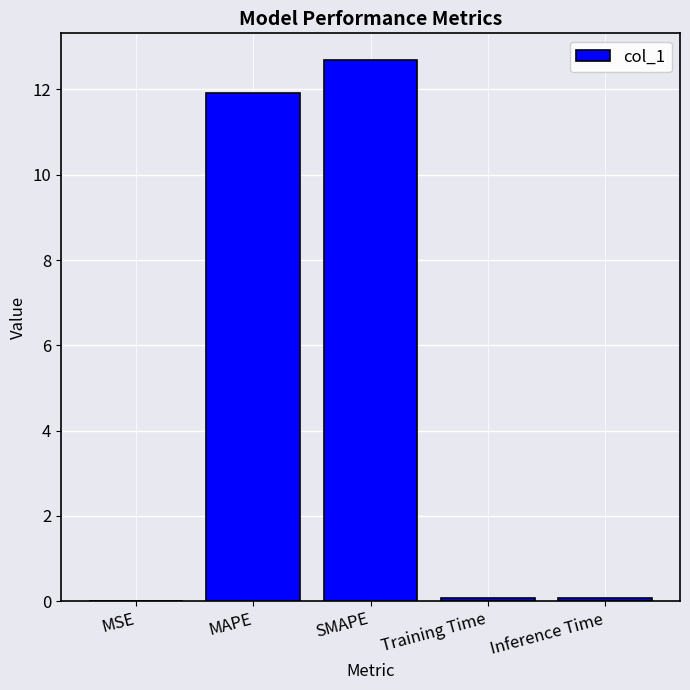

What is the sum of all values?

24.8